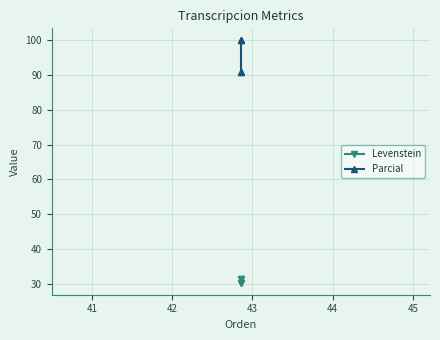

What is the spread (max minus min) of values at 42?

68.6